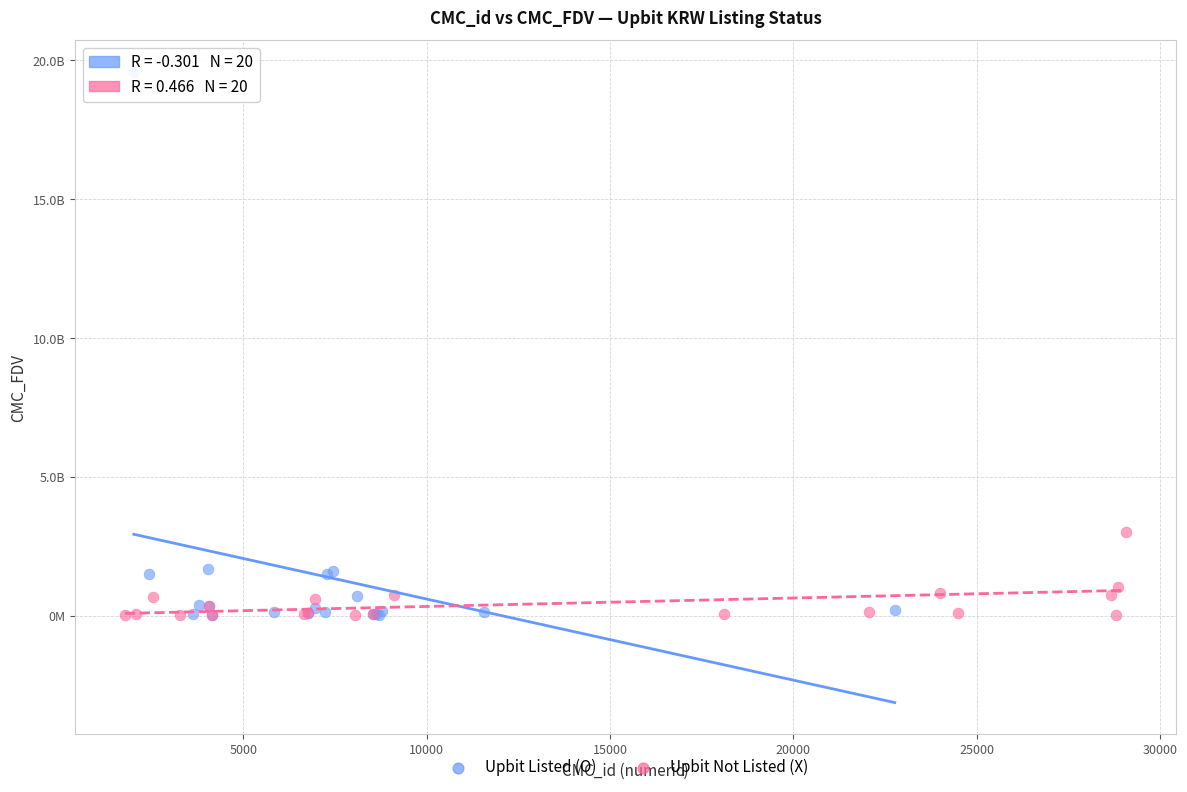

What are all the series names shown in the legend?

Upbit Listed (O), Upbit Not Listed (X)